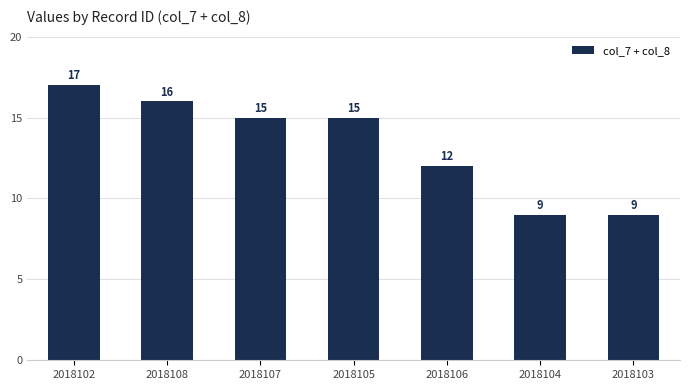

What is the difference between the maximum and minimum values?

8